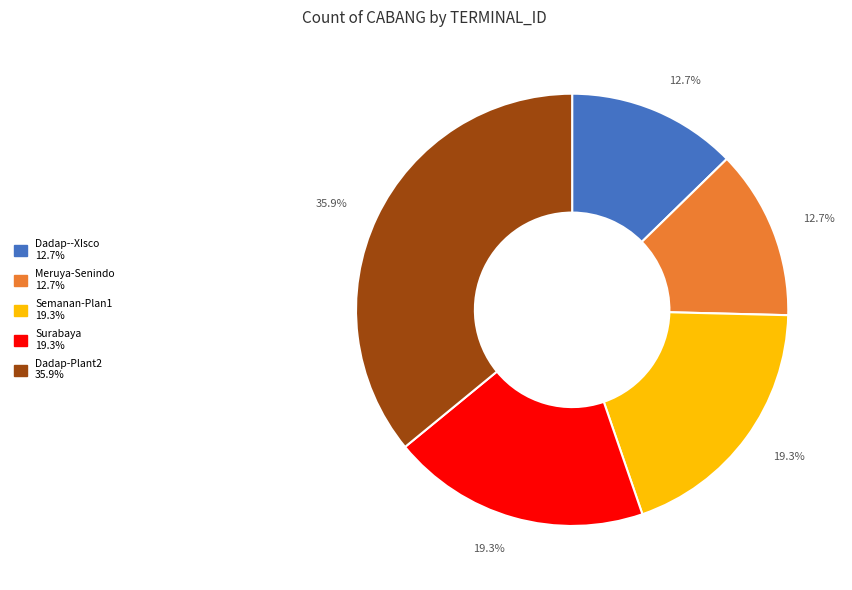

What percentage is the Surabaya slice, to the nearest percent?

19%